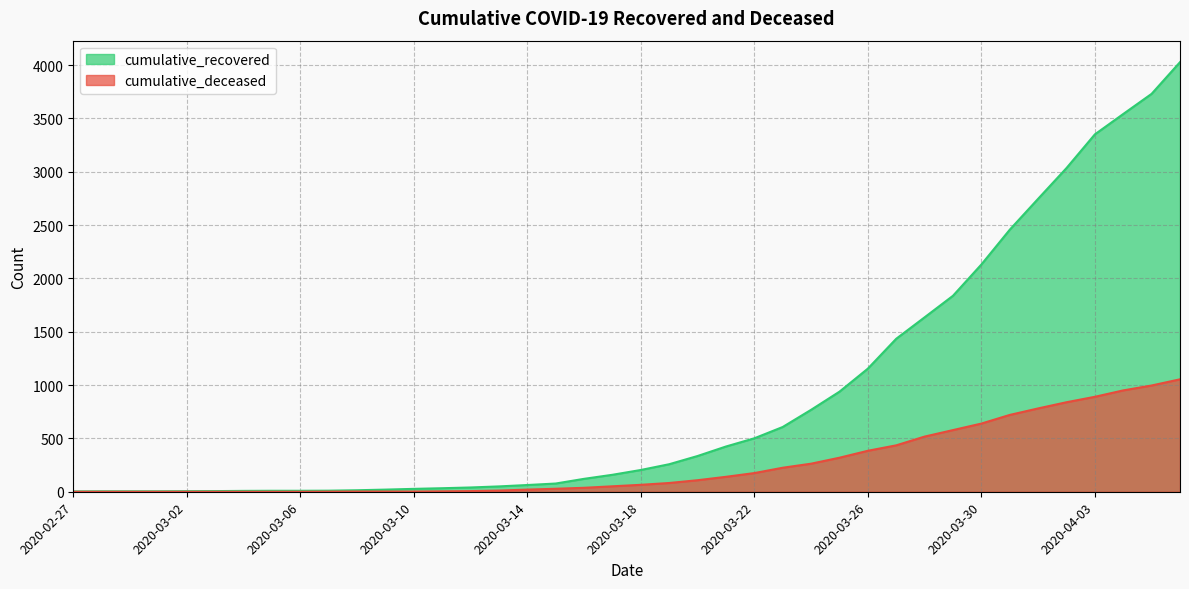

What is the total value across all series at 2020-02-29?

4